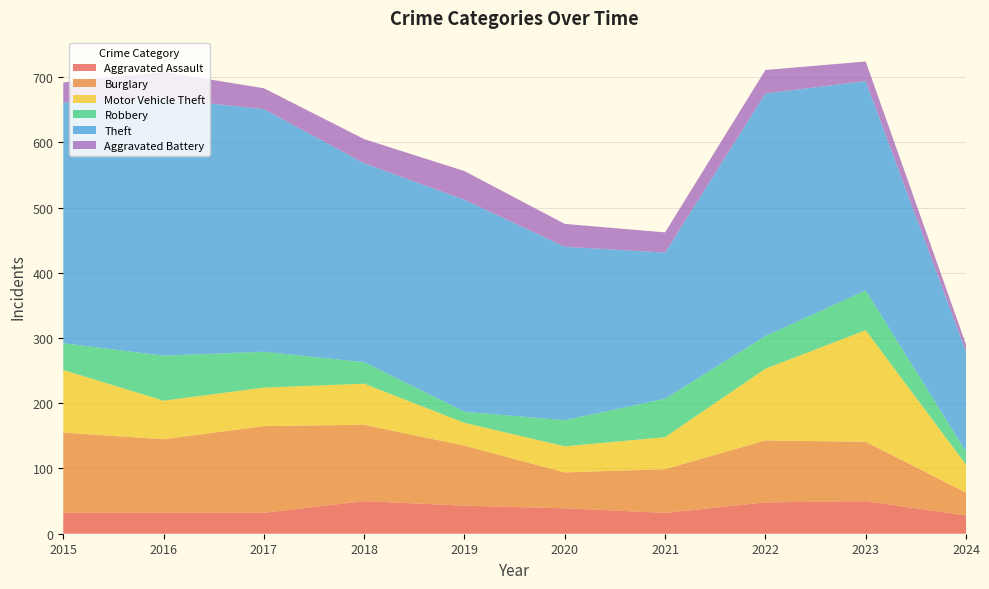

Reading left to right, extract all data points from this chart.

Aggravated Assault: 32	32	32	50	43	39	32	48	50	28
Burglary: 123	113	133	117	92	55	67	95	91	35
Motor Vehicle Theft: 96	59	59	63	35	40	49	110	171	43
Robbery: 41	69	55	33	17	40	59	50	61	20
Theft: 369	394	372	305	325	266	224	372	321	153
Aggravated Battery: 31	41	32	37	44	35	31	36	30	11